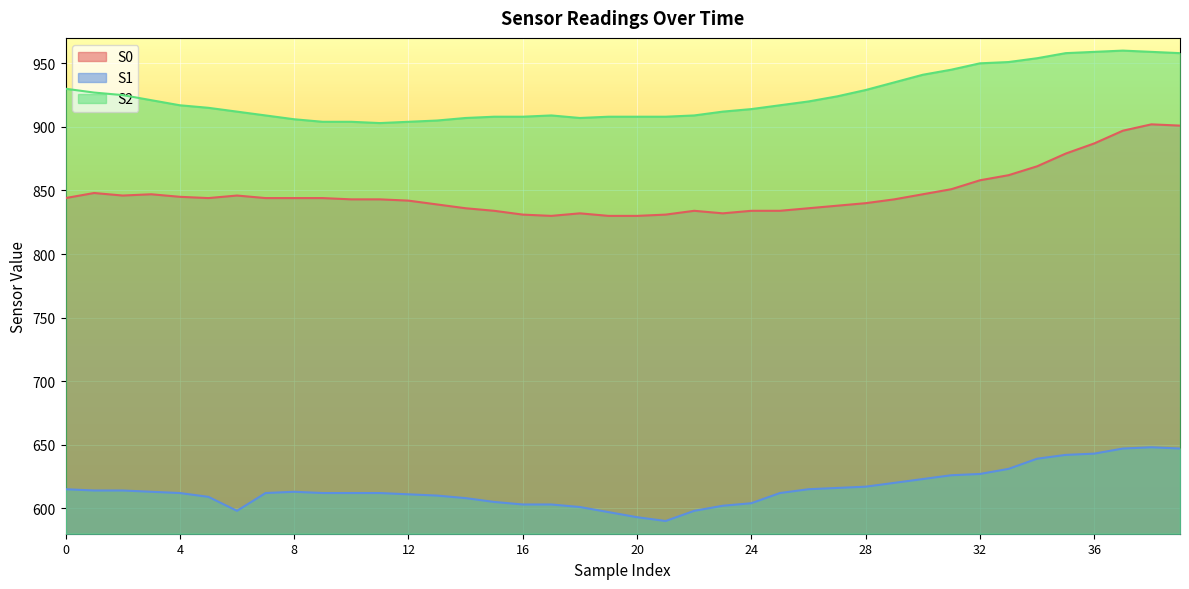

How many values in the S0 series exceed 844?

15